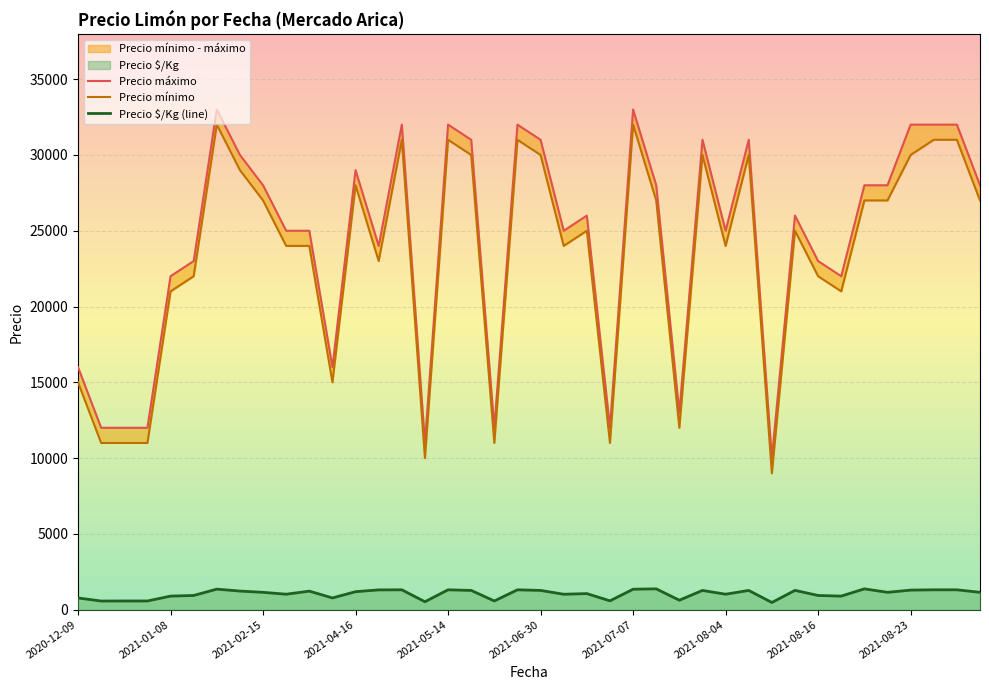

What is the highest value of the Precio $/Kg (line) series?

1375